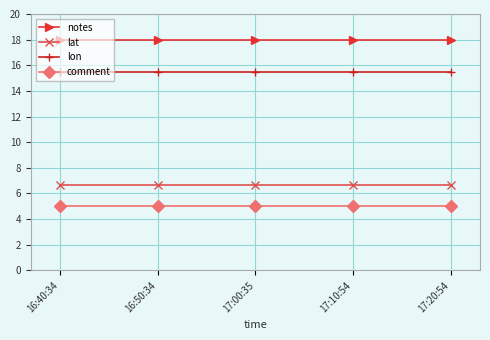

True or false: lon and lat intersect in this chart.

False